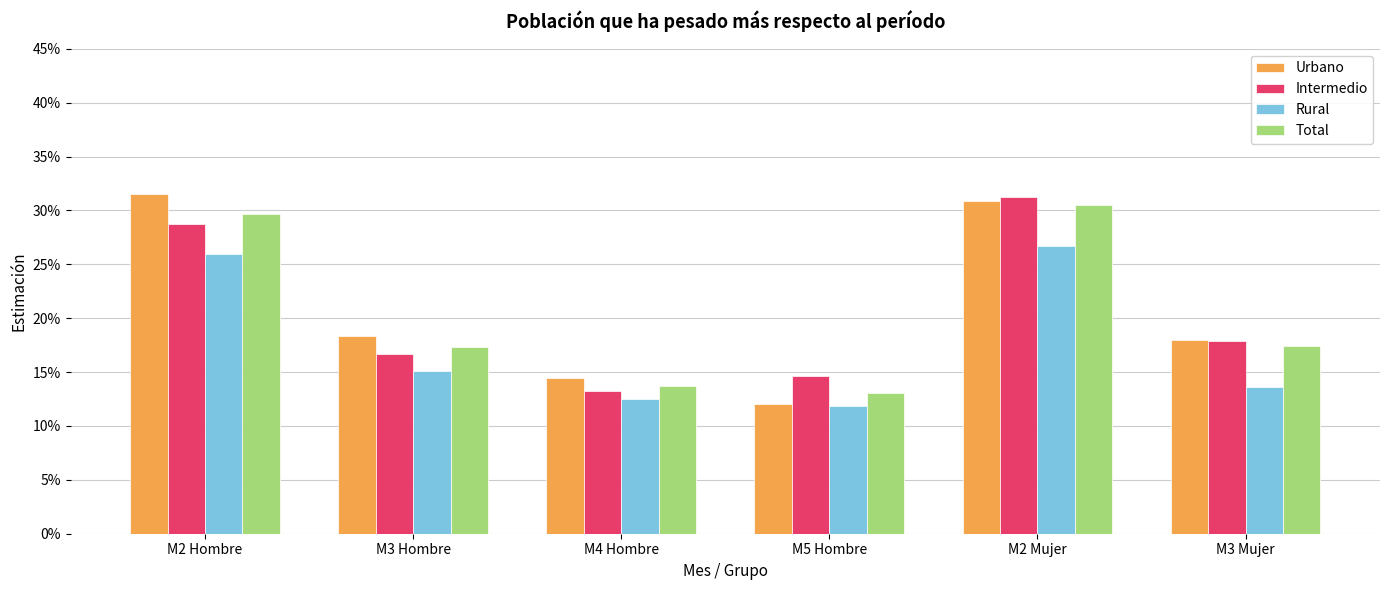

What is the label of the 3rd bar from the right?

M5 Hombre